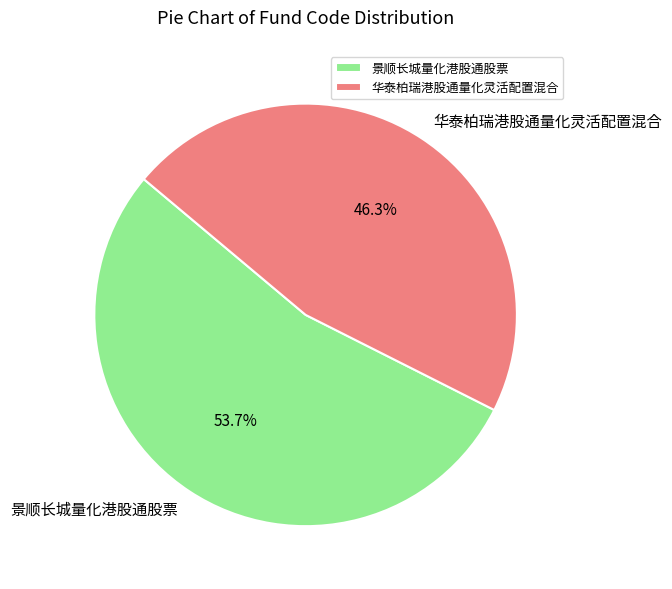

To the nearest percent, what portion does 华泰柏瑞港股通量化灵活配置混合 represent?

46%